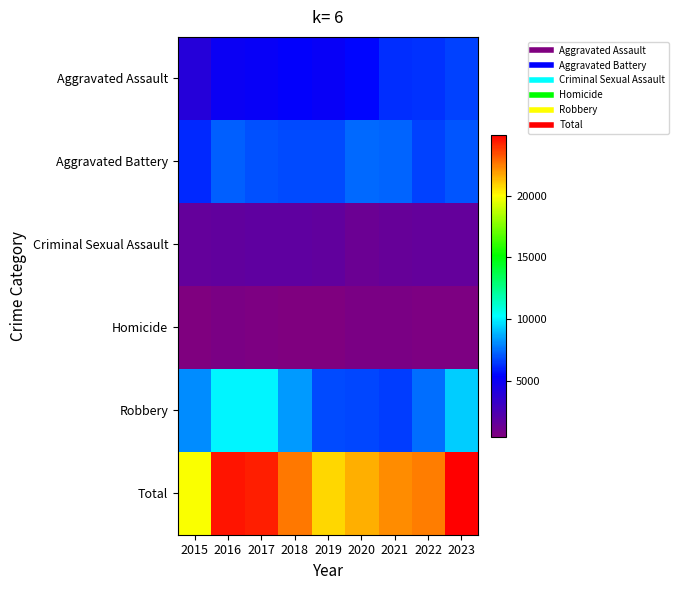

What is the total value across all series at 2021?

44488